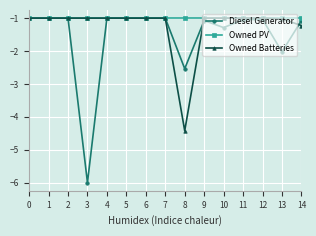

Which series has the widest spread of values?

Diesel Generator